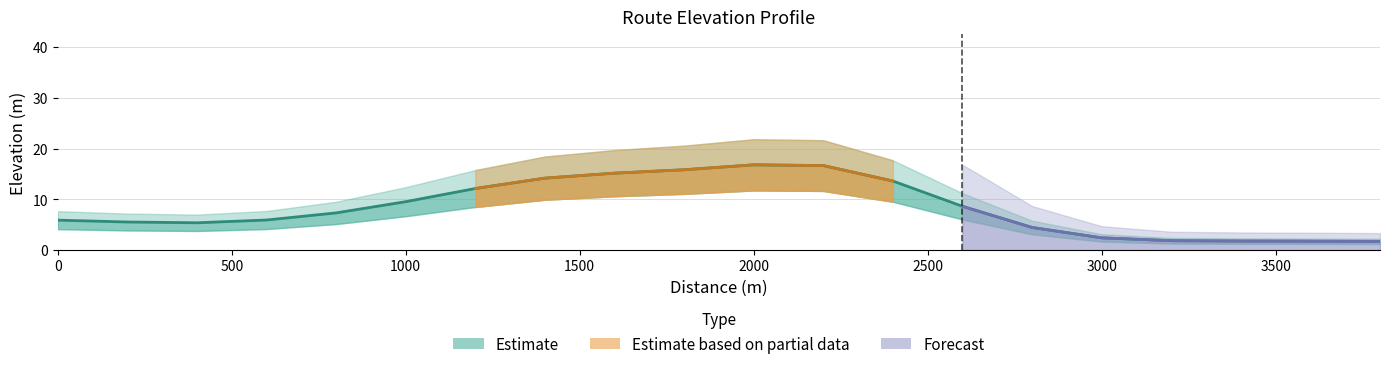

Is this an area chart (filled region under the line)?

No